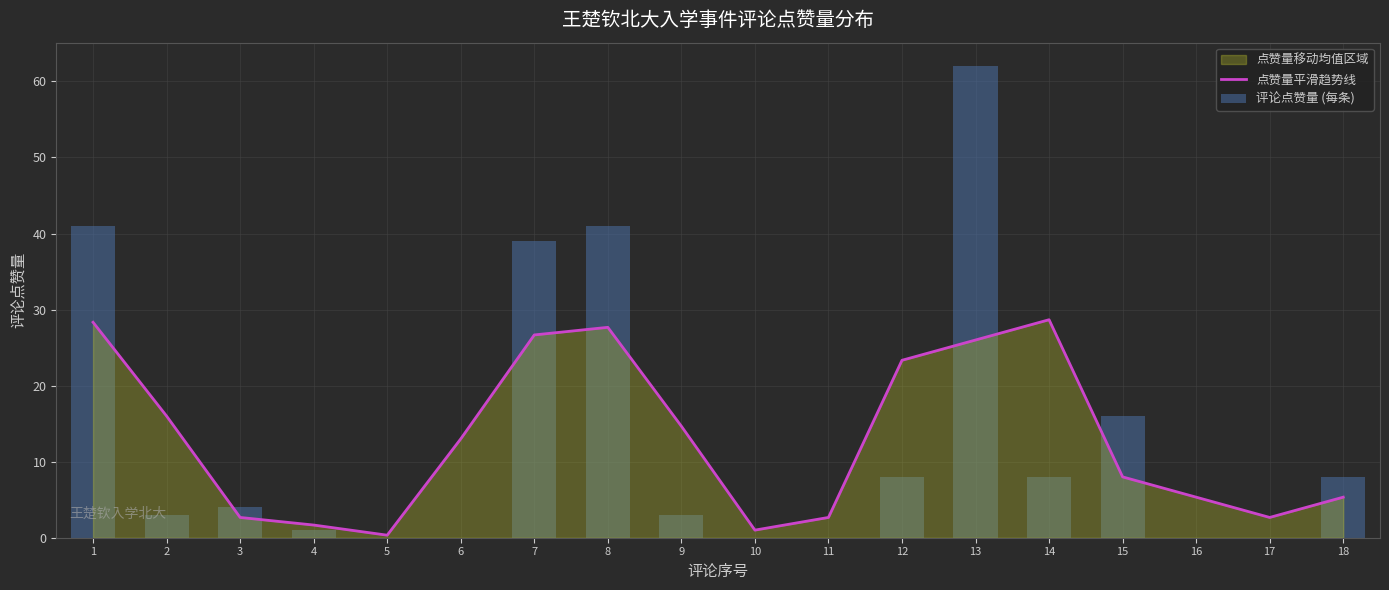

The value of 评论点赞量 (每条) at 7 is 67.0. True or false?

False